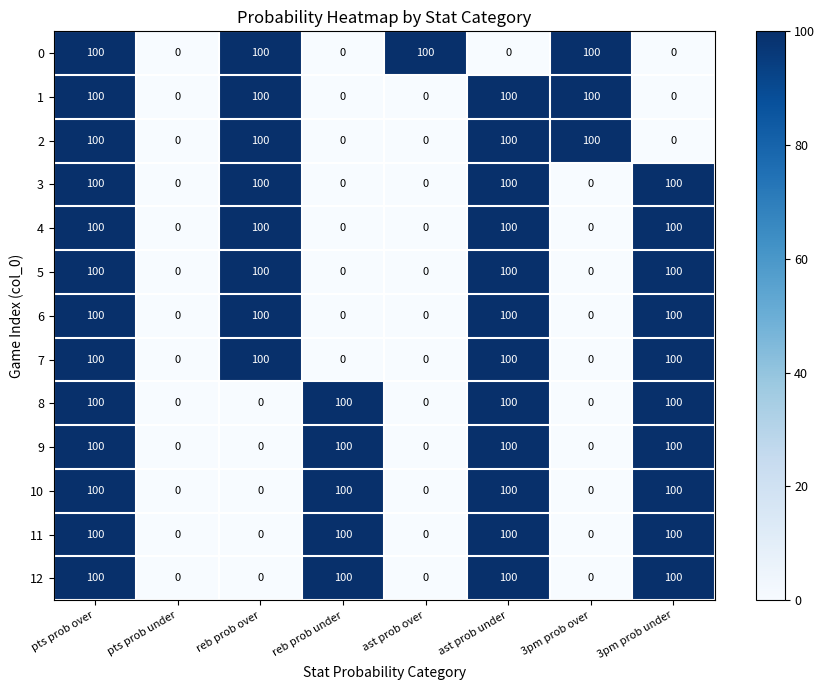

Is the value of 1 at ast prob under greater than the value of 10 at 3pm prob over?

Yes